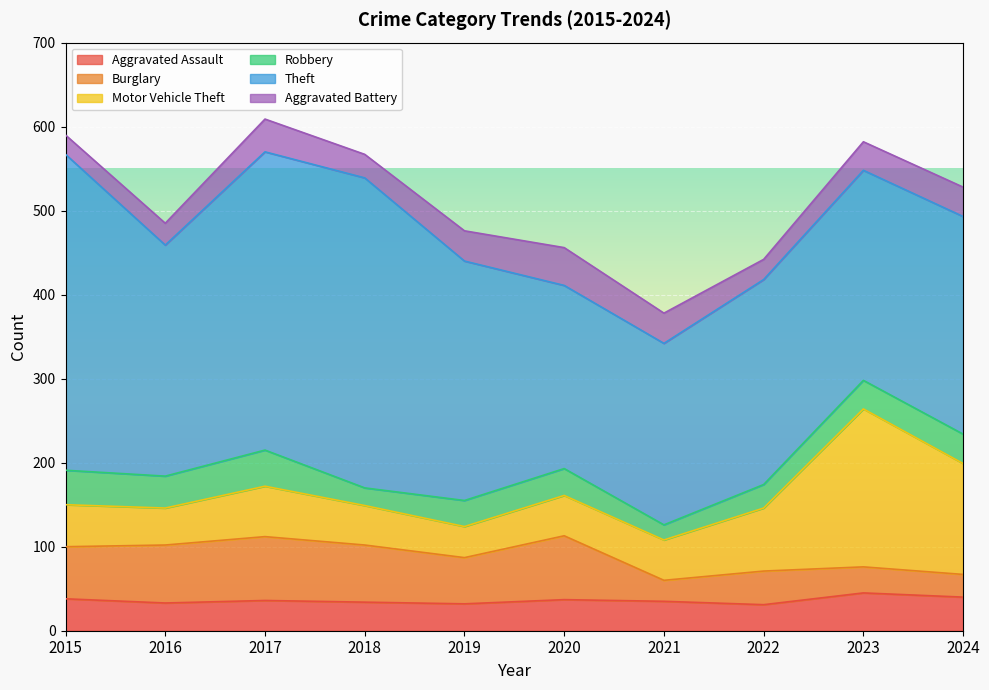

List the labels in order of Aggravated Assault value, largest first.

2023, 2024, 2015, 2020, 2017, 2021, 2018, 2016, 2019, 2022